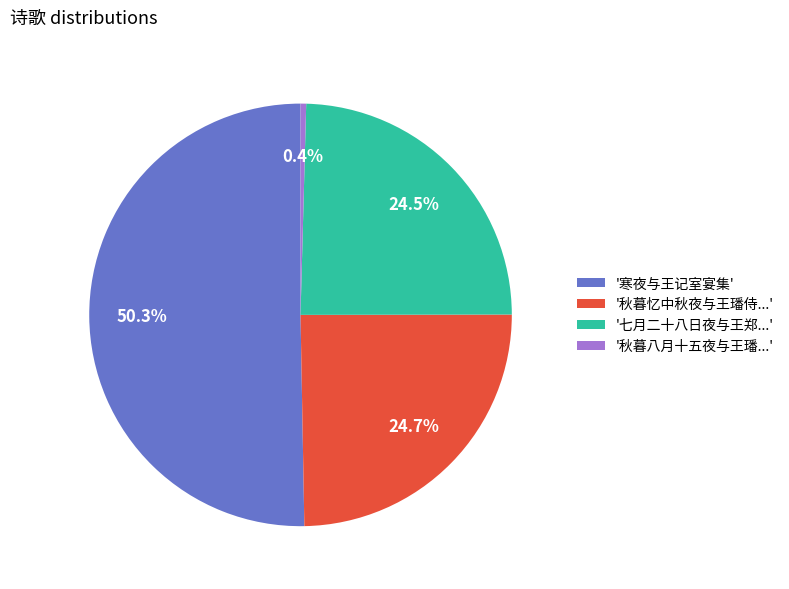

Is there a majority slice in this chart?

Yes